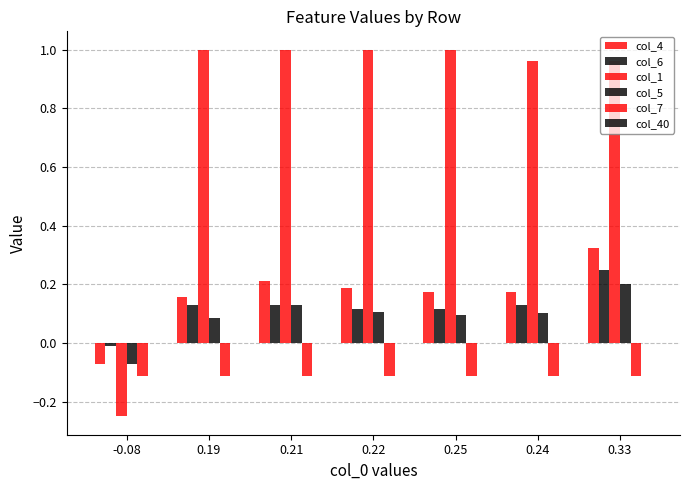

Which series has the largest range (max minus min)?

col_1